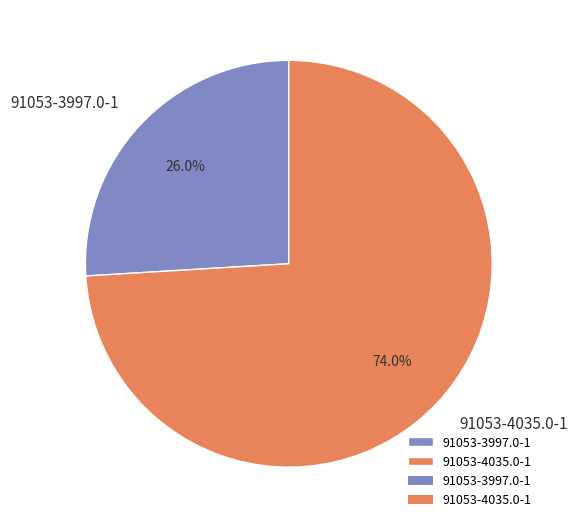

Which category has the smallest portion of the pie?

91053-3997.0-1